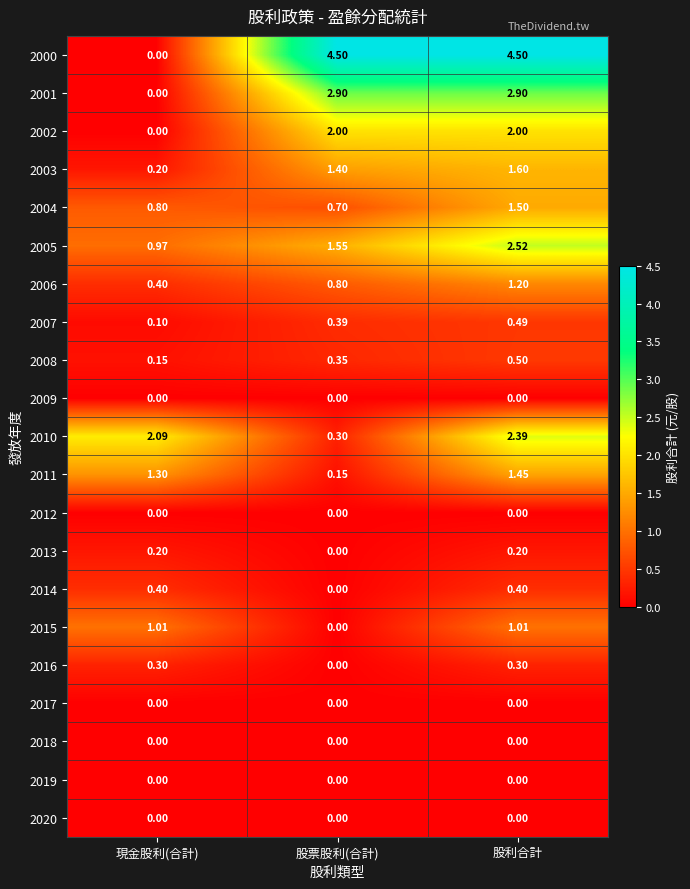

Which series changed the most between 股票股利(合計) and 股利合計?

2010